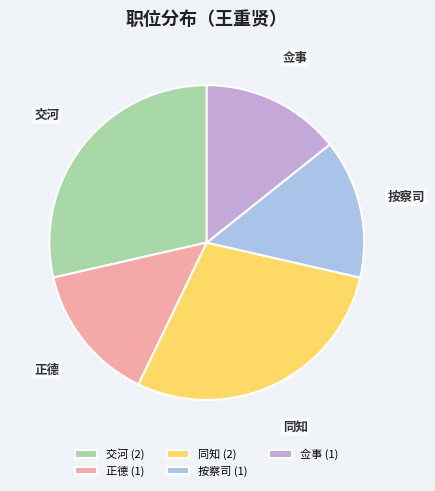

Which has a higher value, 交河 (2) or 按察司 (1)?

交河 (2)